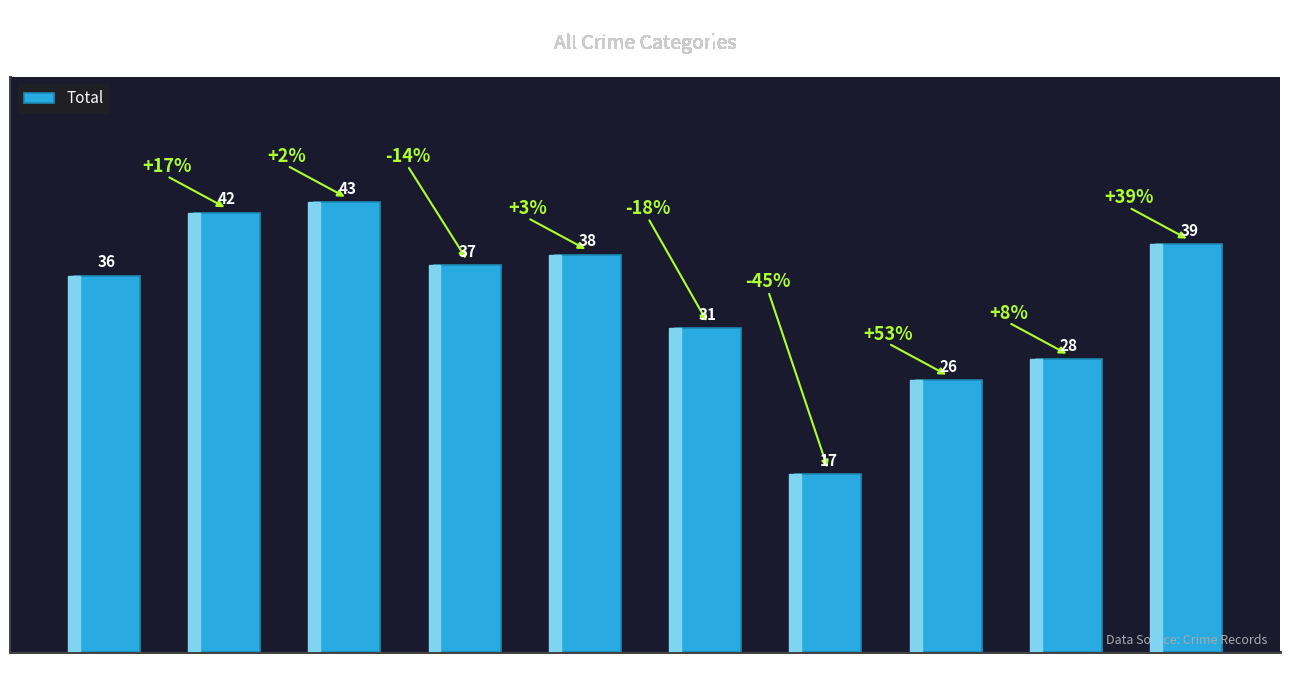

True or false: the data shows 42 at 2016.

True